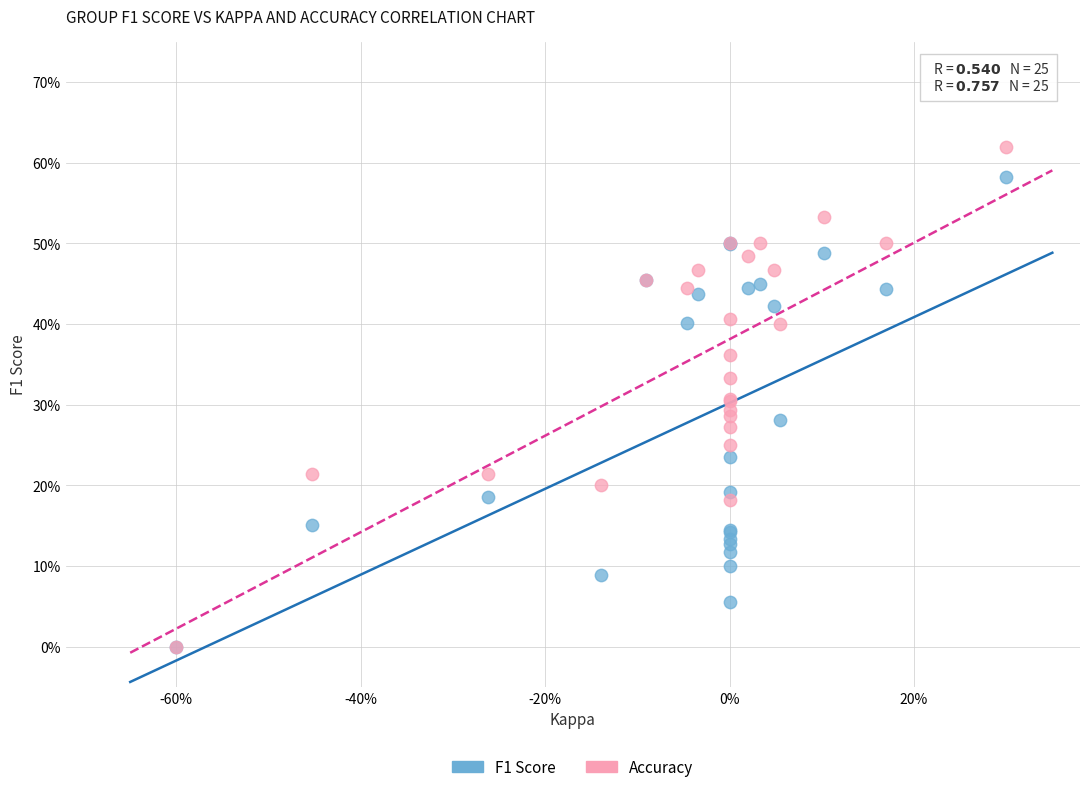

Which series has the largest Y range (max minus min)?

Accuracy